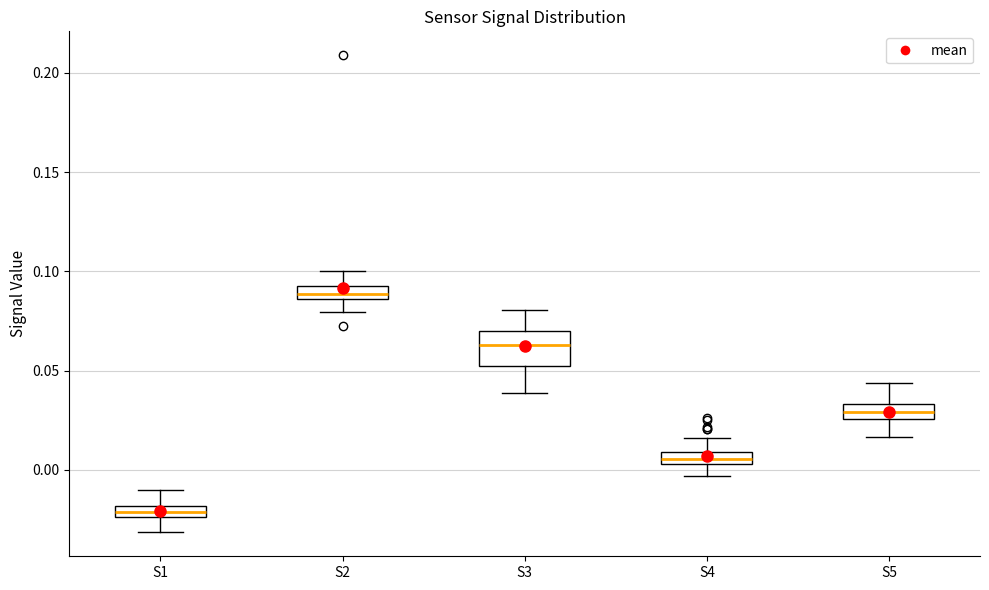

Where is the upper edge of the box for S3 on the y-axis? The values are not printed on the chart, so give them approximately, as read against the axis.

0.070